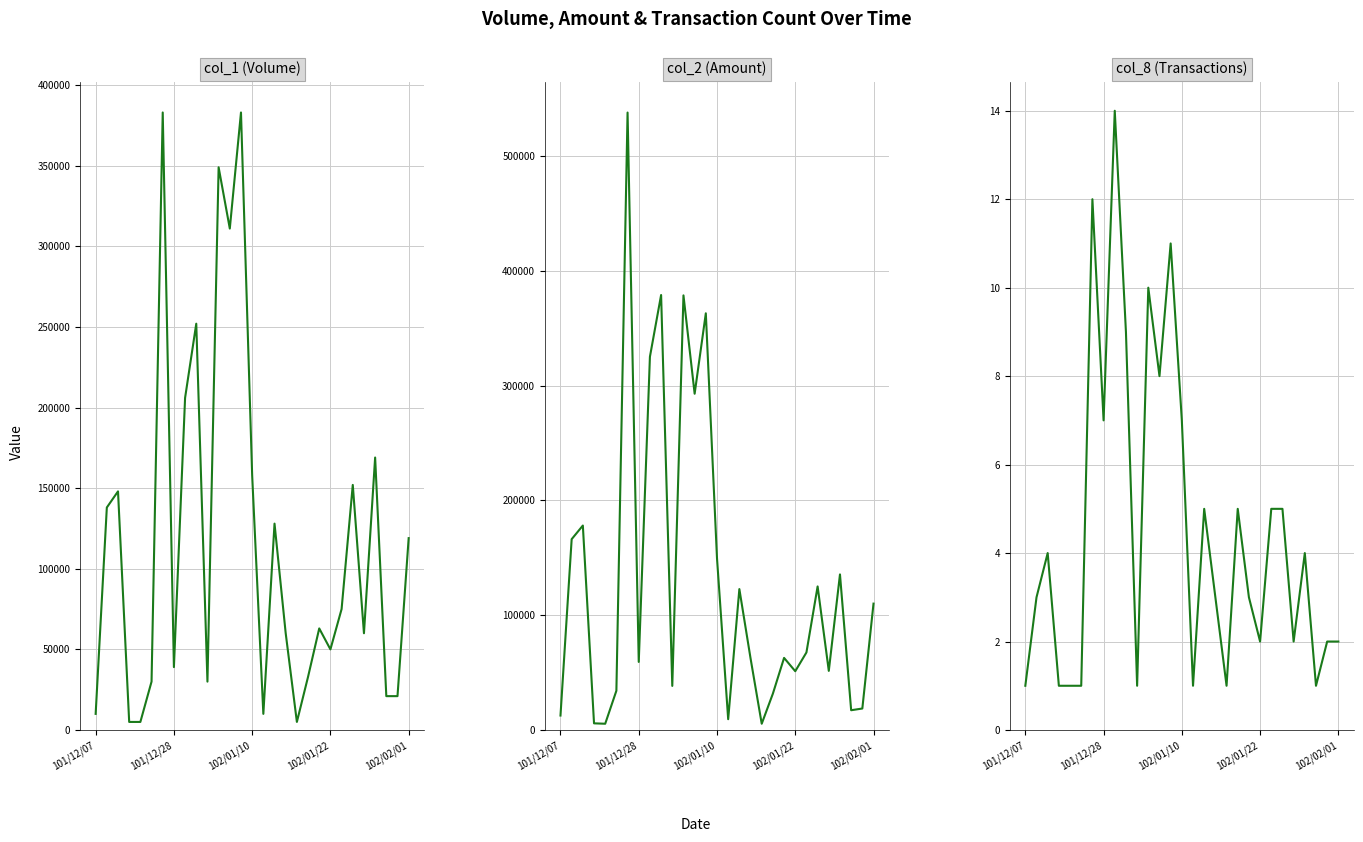

What is the value of the col_8 (Transactions) point at the 20th from the left?

5